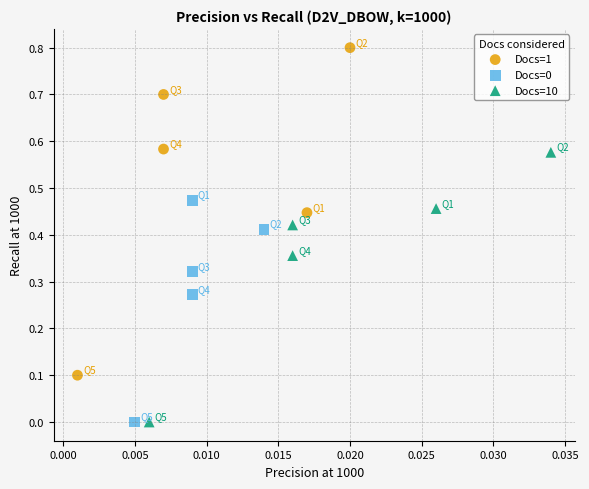

Which series contains the highest Y value?

Docs=1